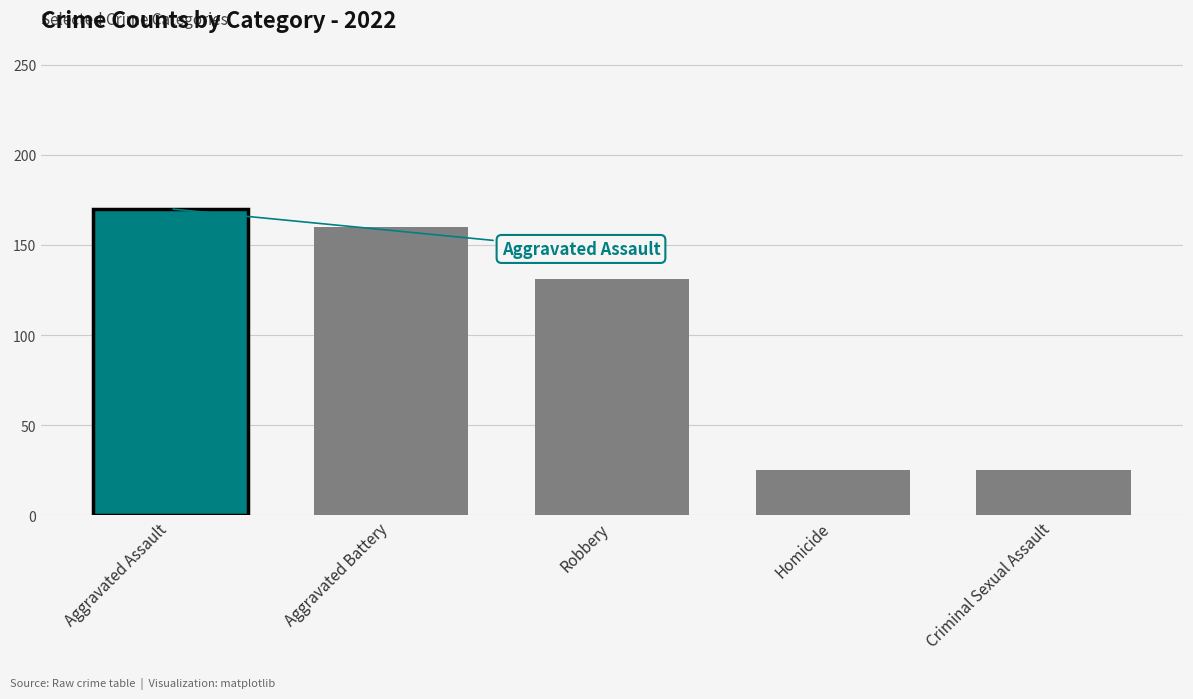

Does the chart contain any negative values?

No